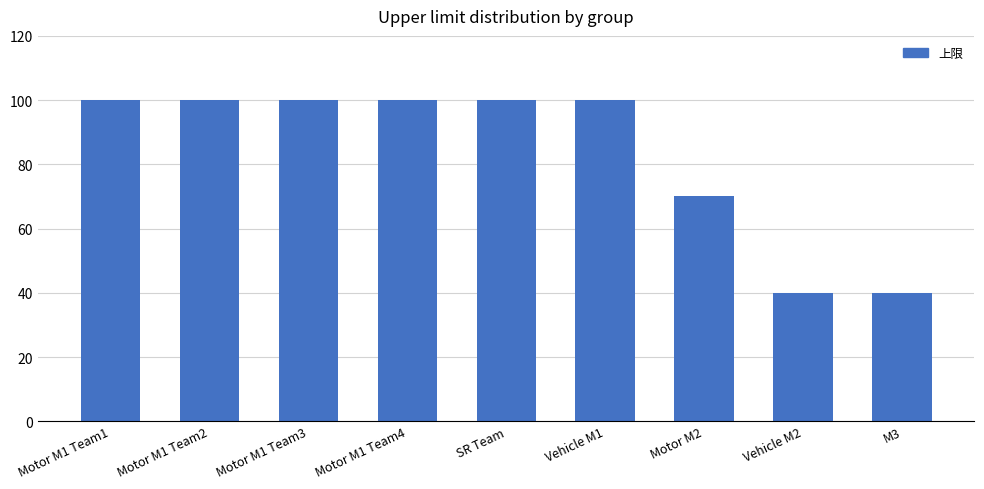

What is the minimum value shown in the chart?

40